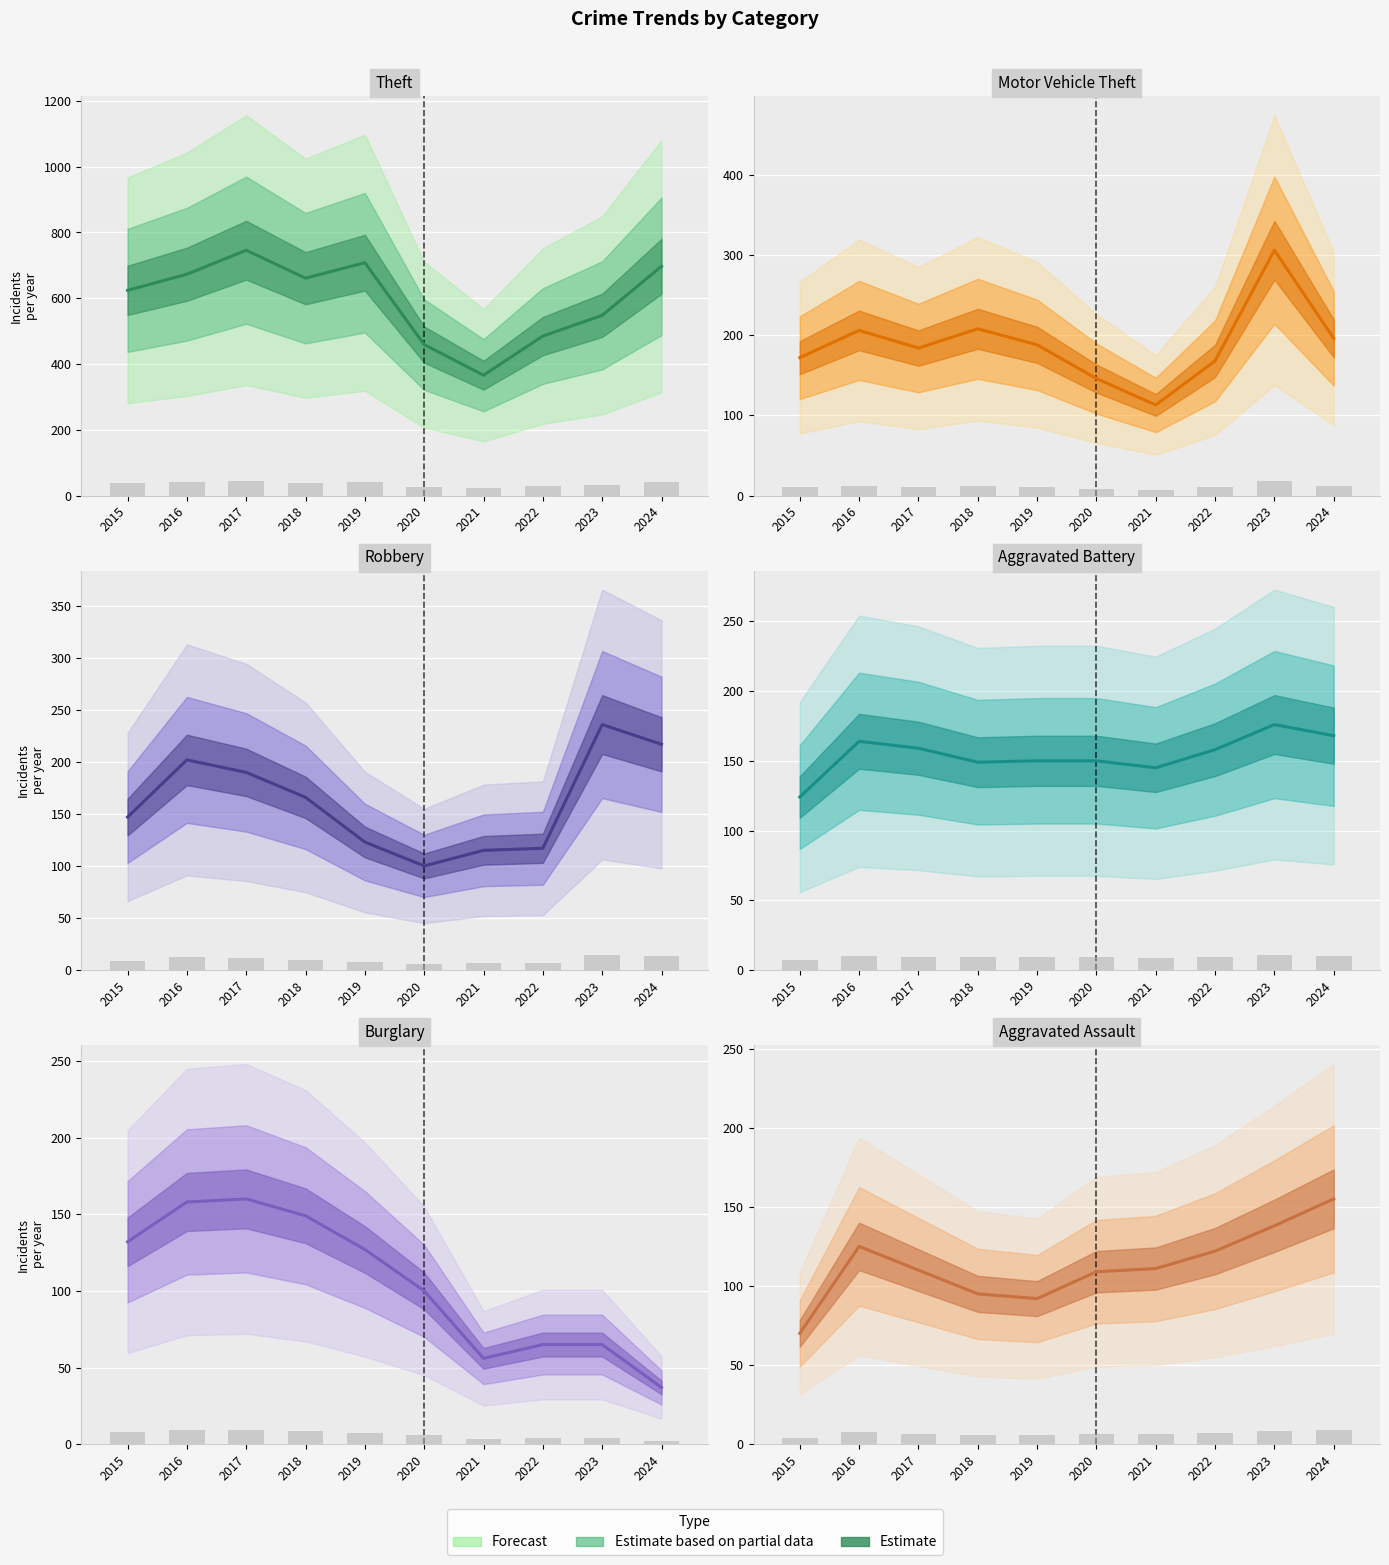

True or false: Robbery has a value of 416 at 2023.

False